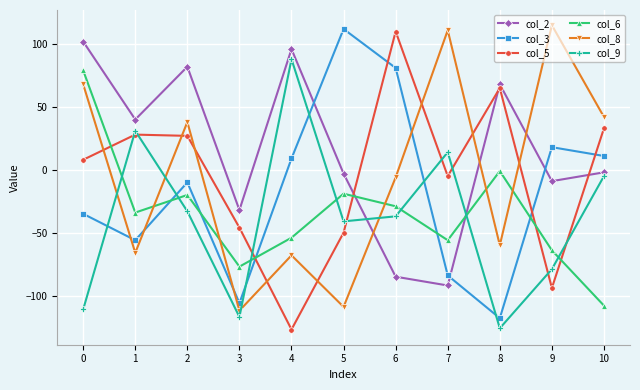

What is the minimum value shown in the chart?

-127